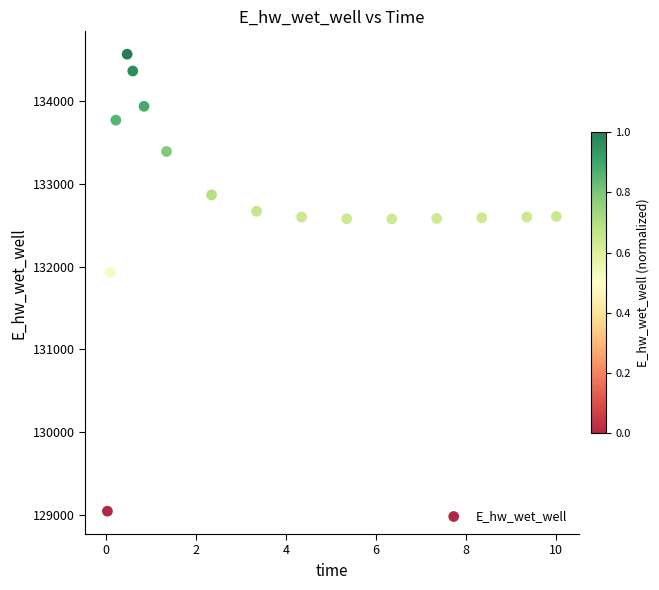

What Y value in the scatter plot is closest to 131806?

131926.4